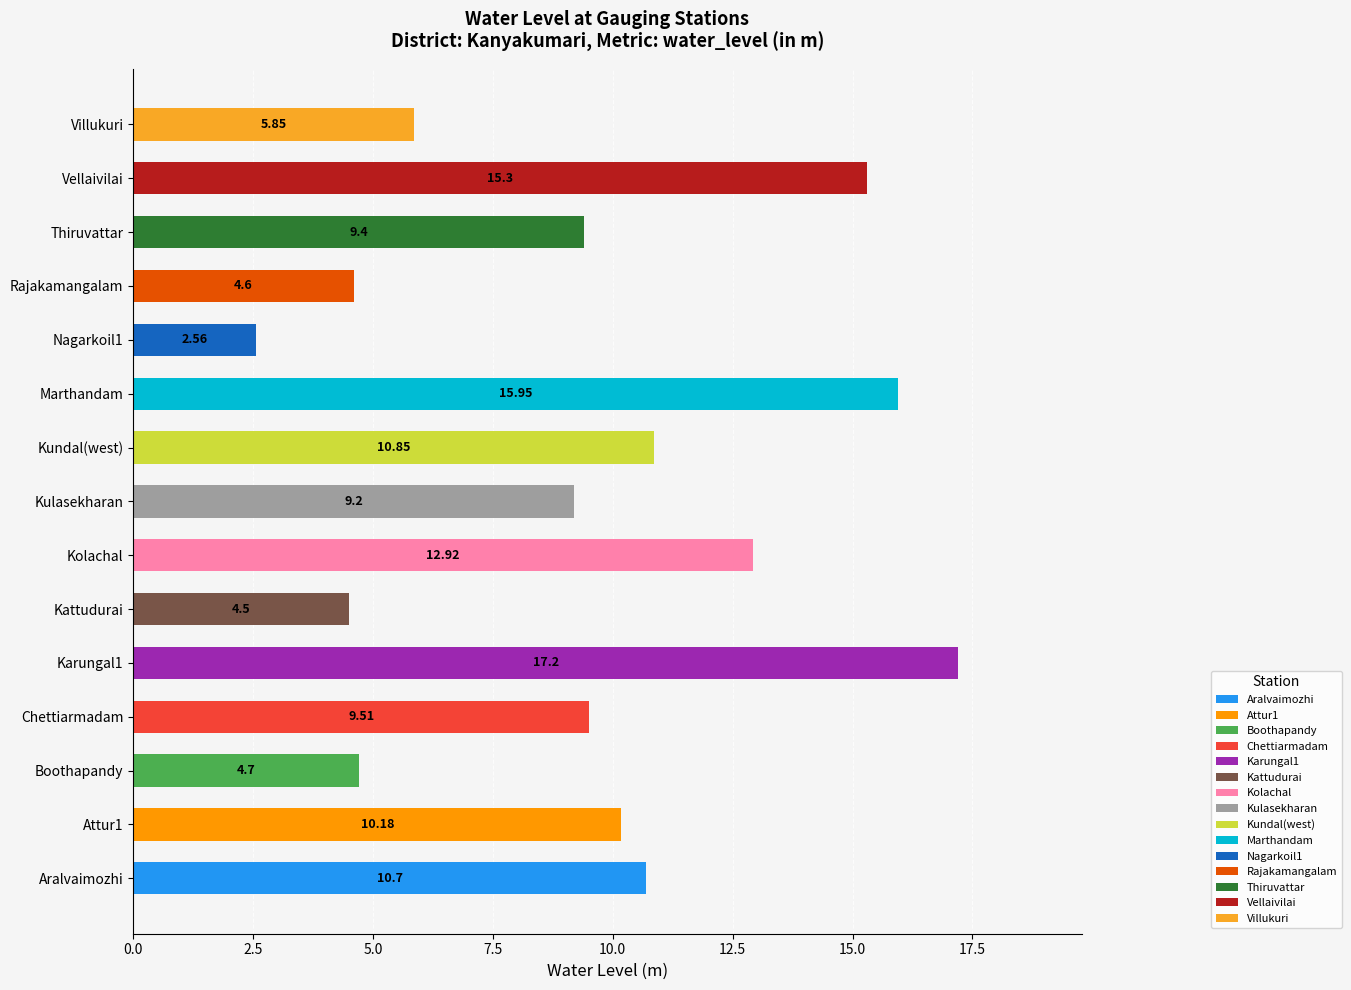

Approximately how many times larger is the value at Marthandam compared to Karungal1?

0.9